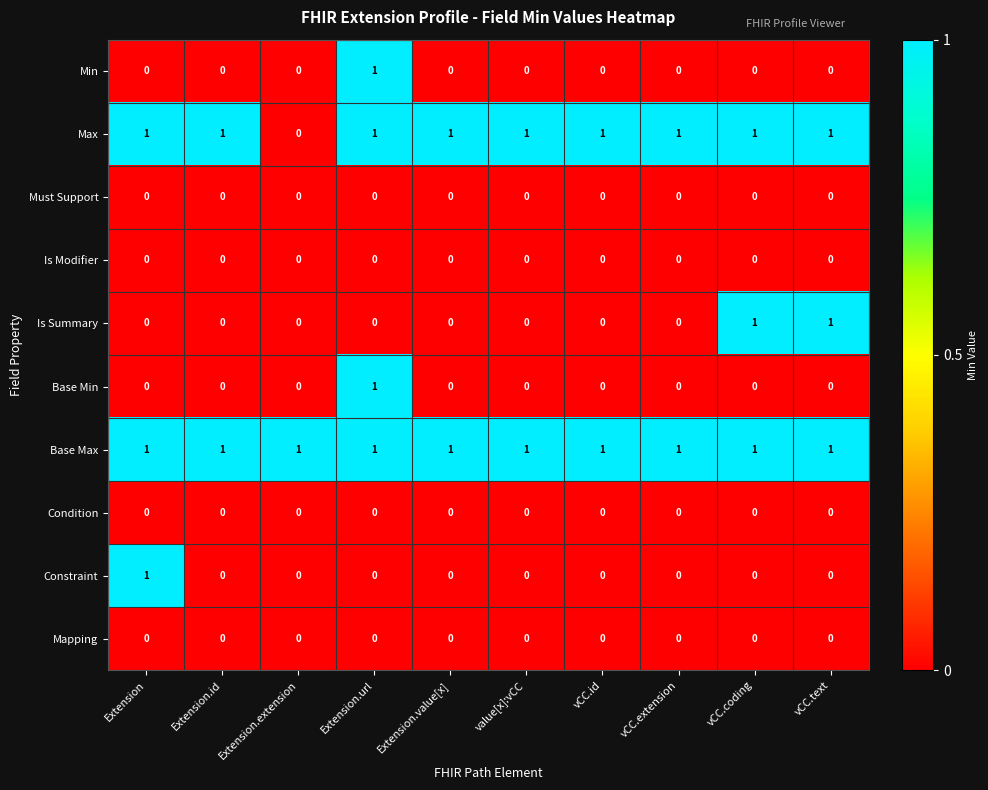

At how many categories does at least one series exceed 0?

10